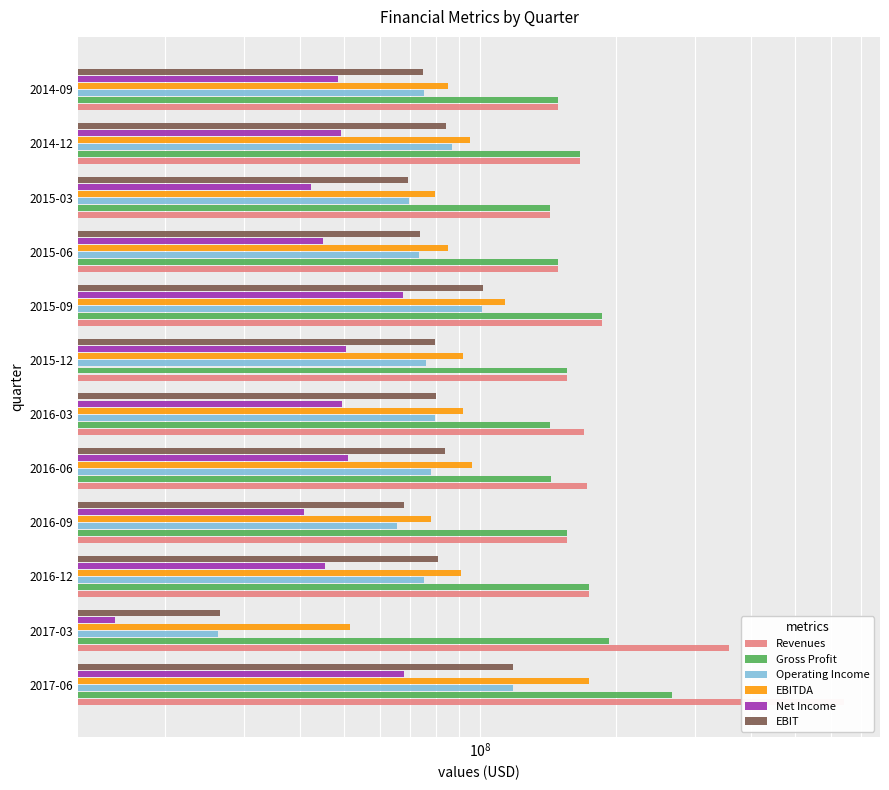

What is the average value of the EBIT series?

78359833